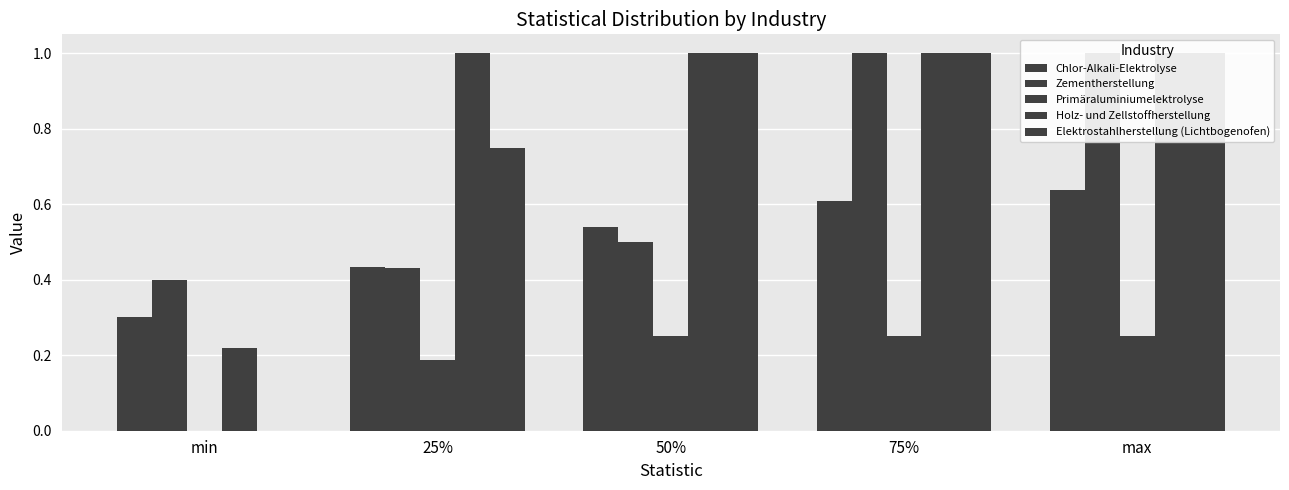

Which series has the largest total across all categories?

Holz- und Zellstoffherstellung